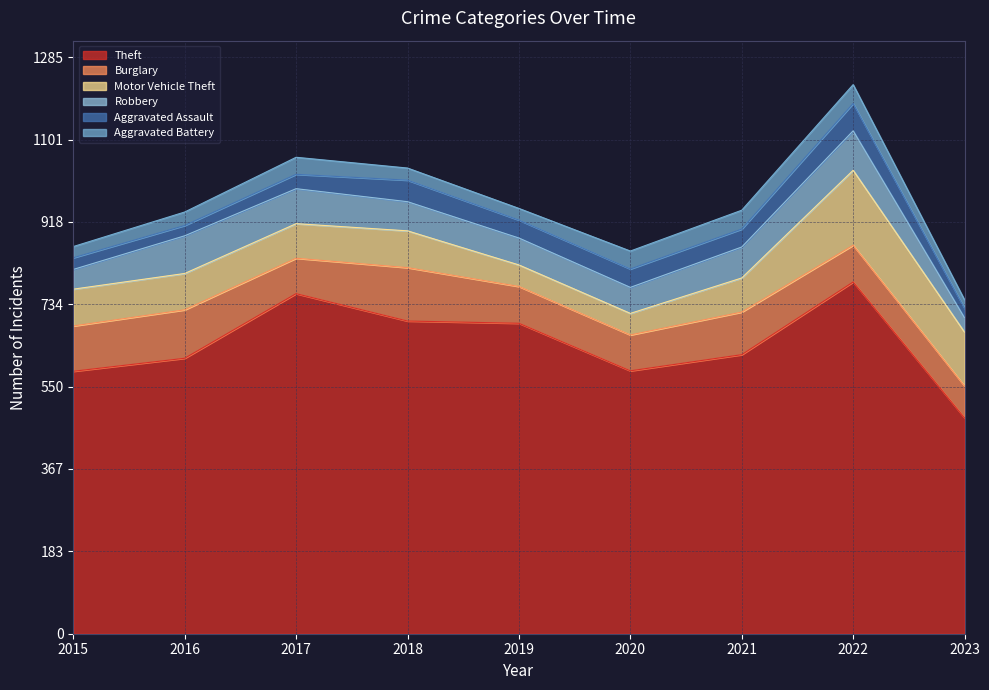

What is the maximum value for Theft?

784